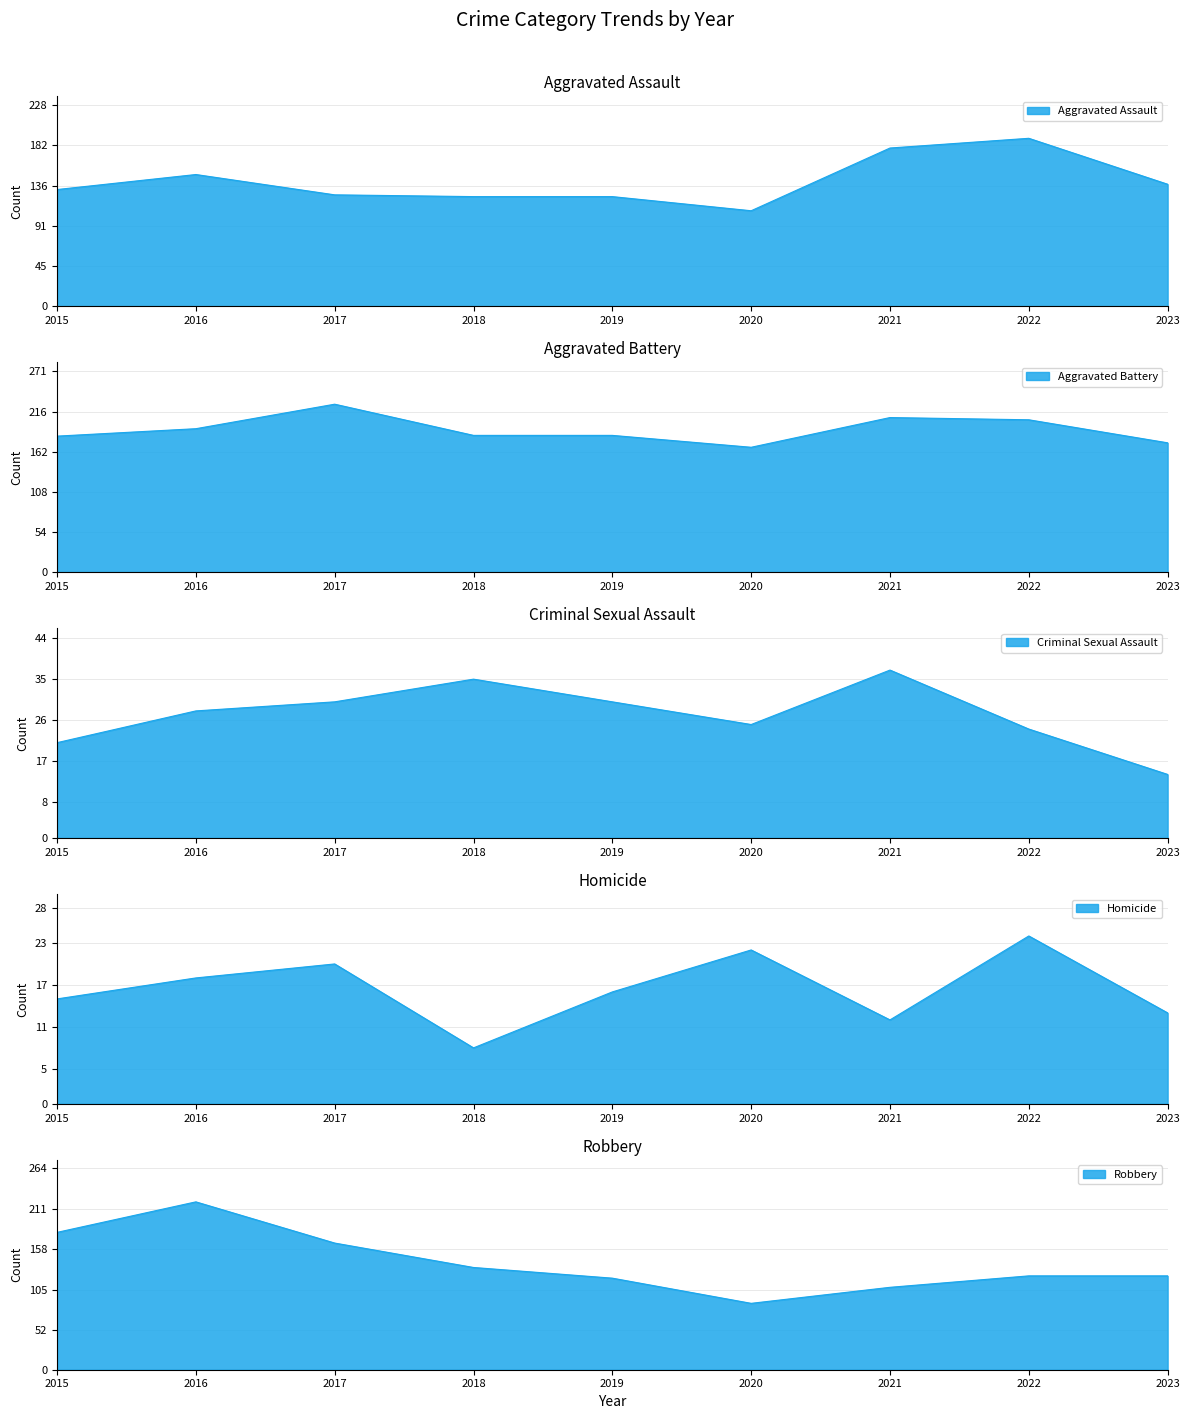

At which category is the sum across all series the highest?

2016